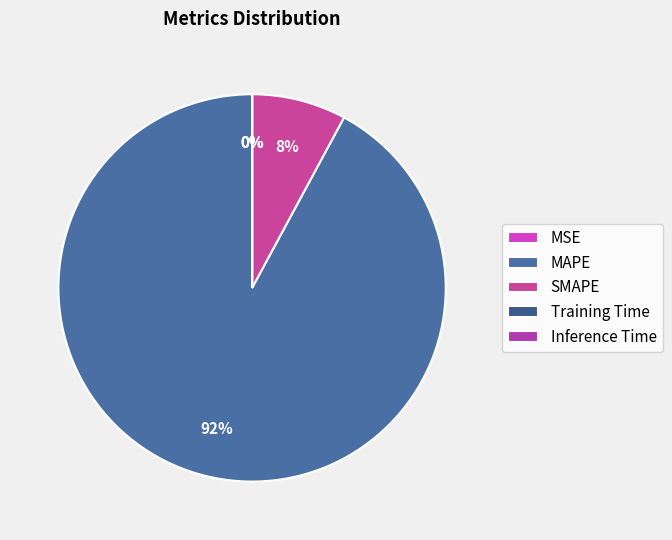

Is it true that MAPE is 99% of the pie?

False